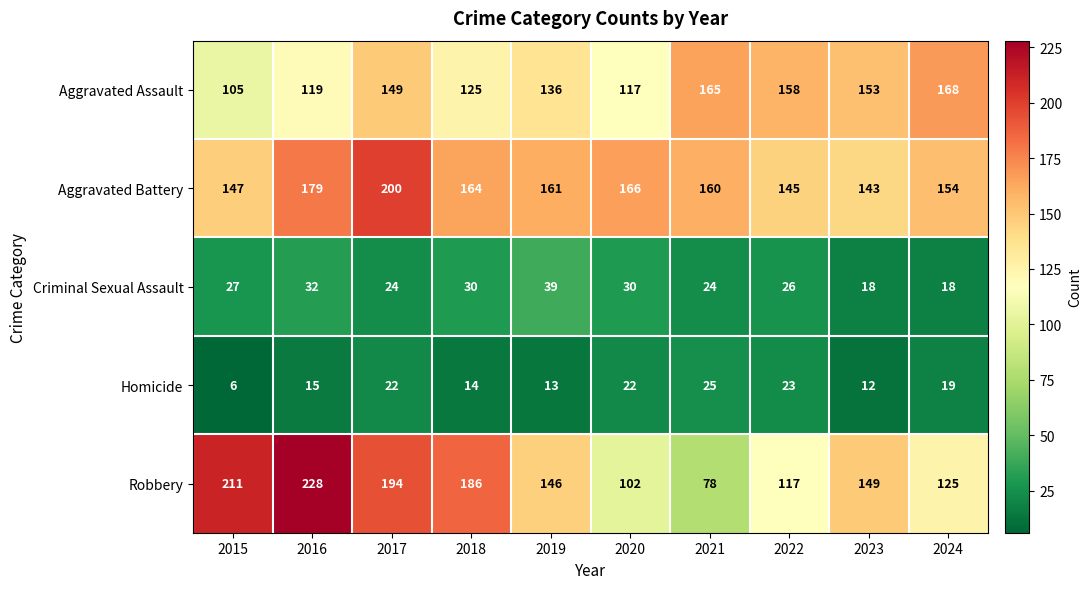

Is it true that Aggravated Assault equals 136 at 2019?

True